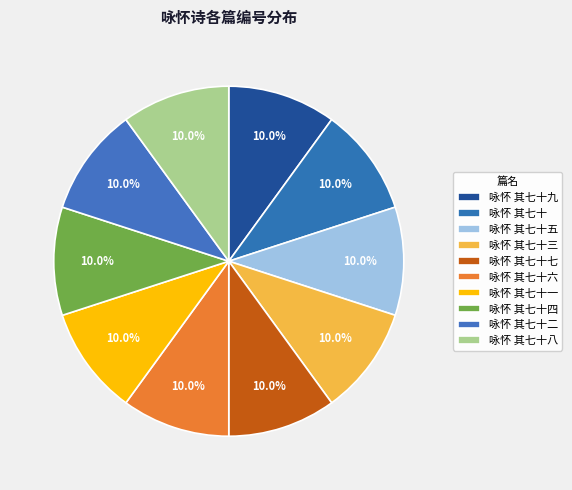

Count the number of slices in the pie.

10